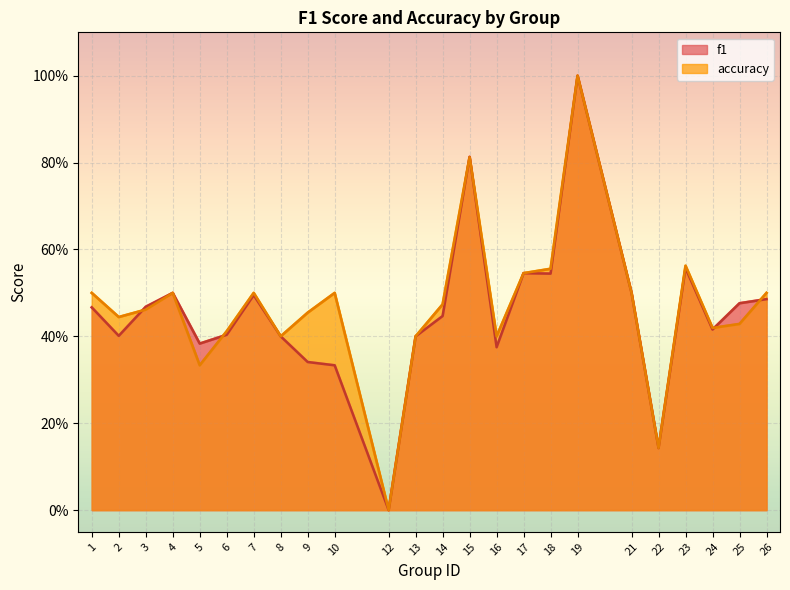

How many values in accuracy are above zero?

23